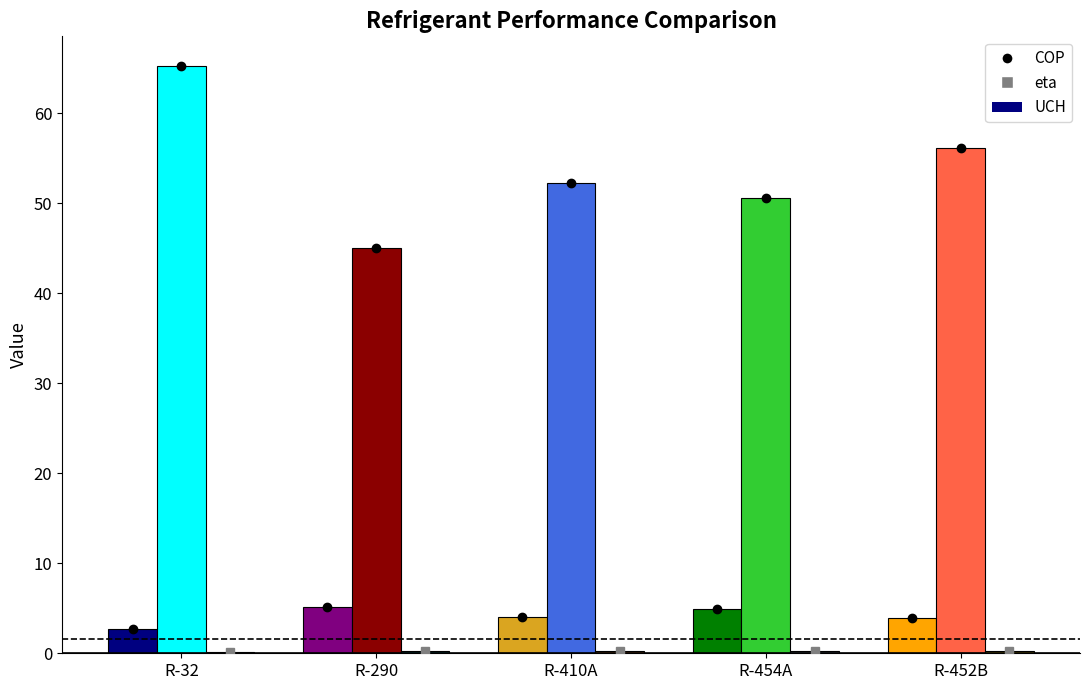

Which category has the highest value across all series?

R-32